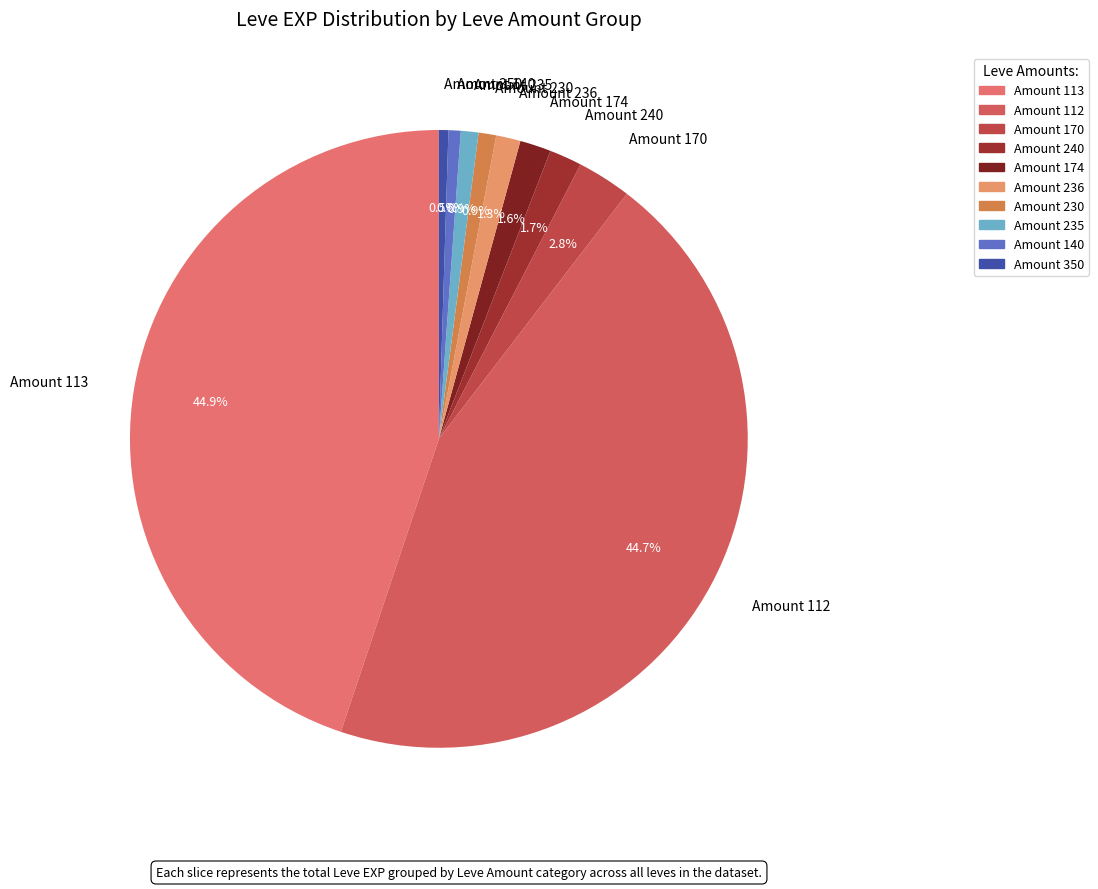

Which has a higher value, Amount 350 or Amount 112?

Amount 112